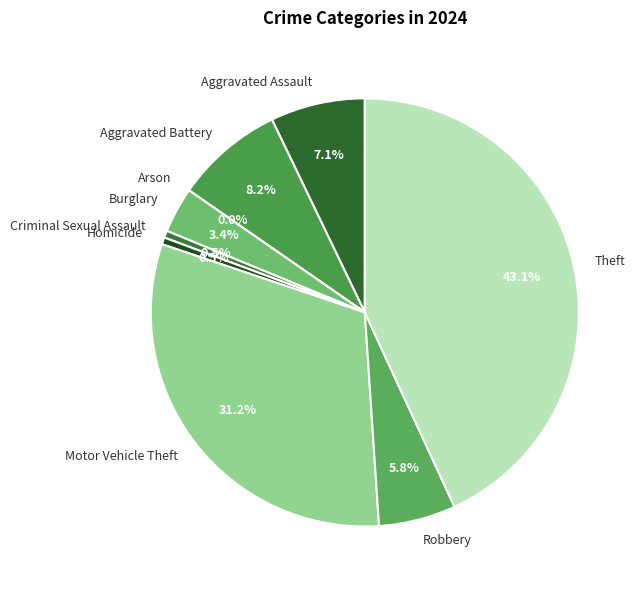

How much of the chart is everything except Arson?

100.0%